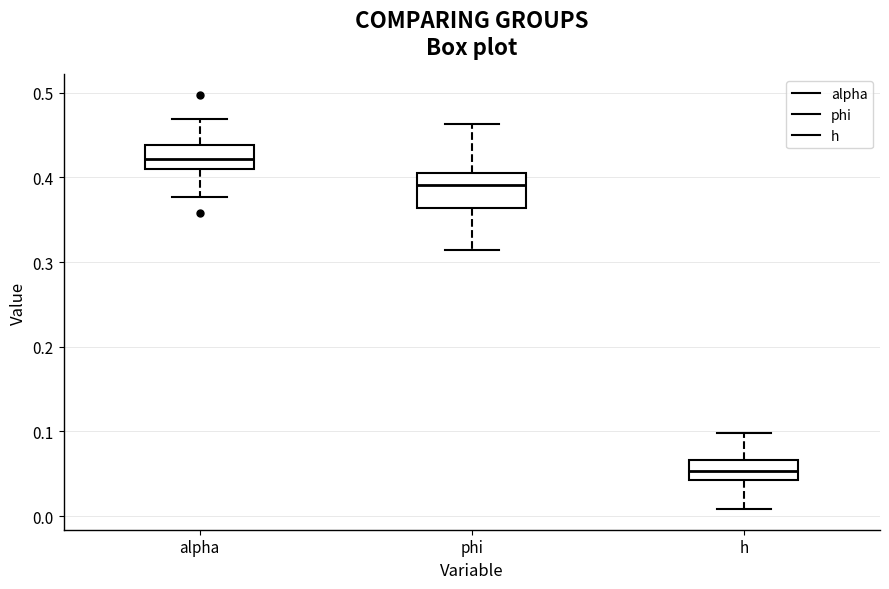

Which box's median line is the highest?

alpha